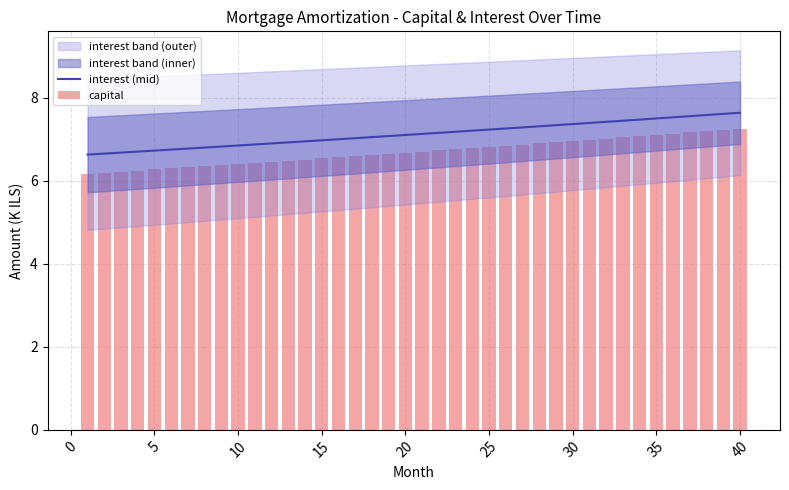

What is the lowest value of the interest (mid) series?

6.6